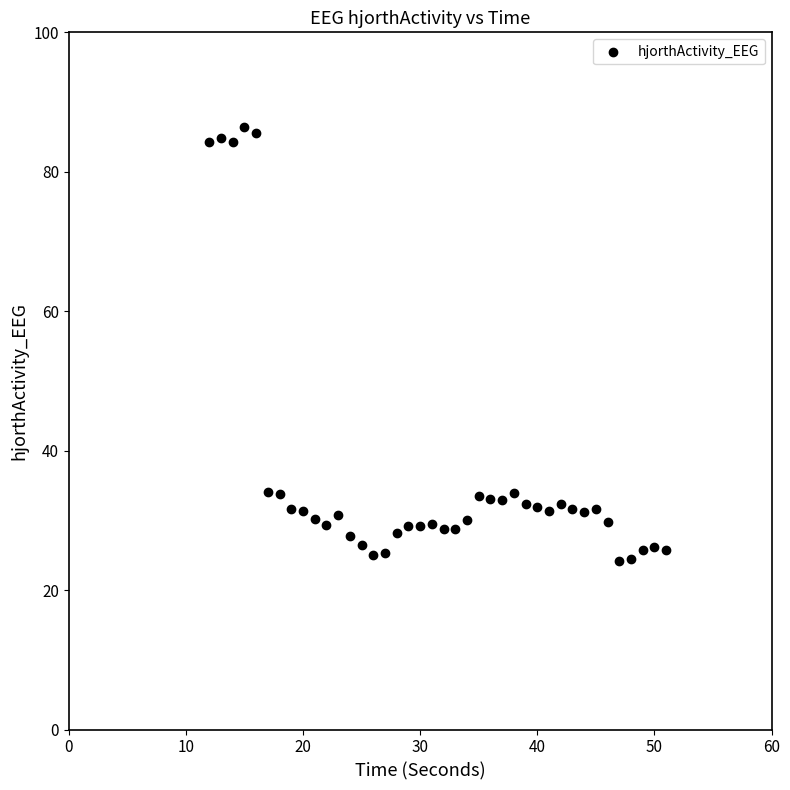

What is the range of Y values (max minus min)?

62.2